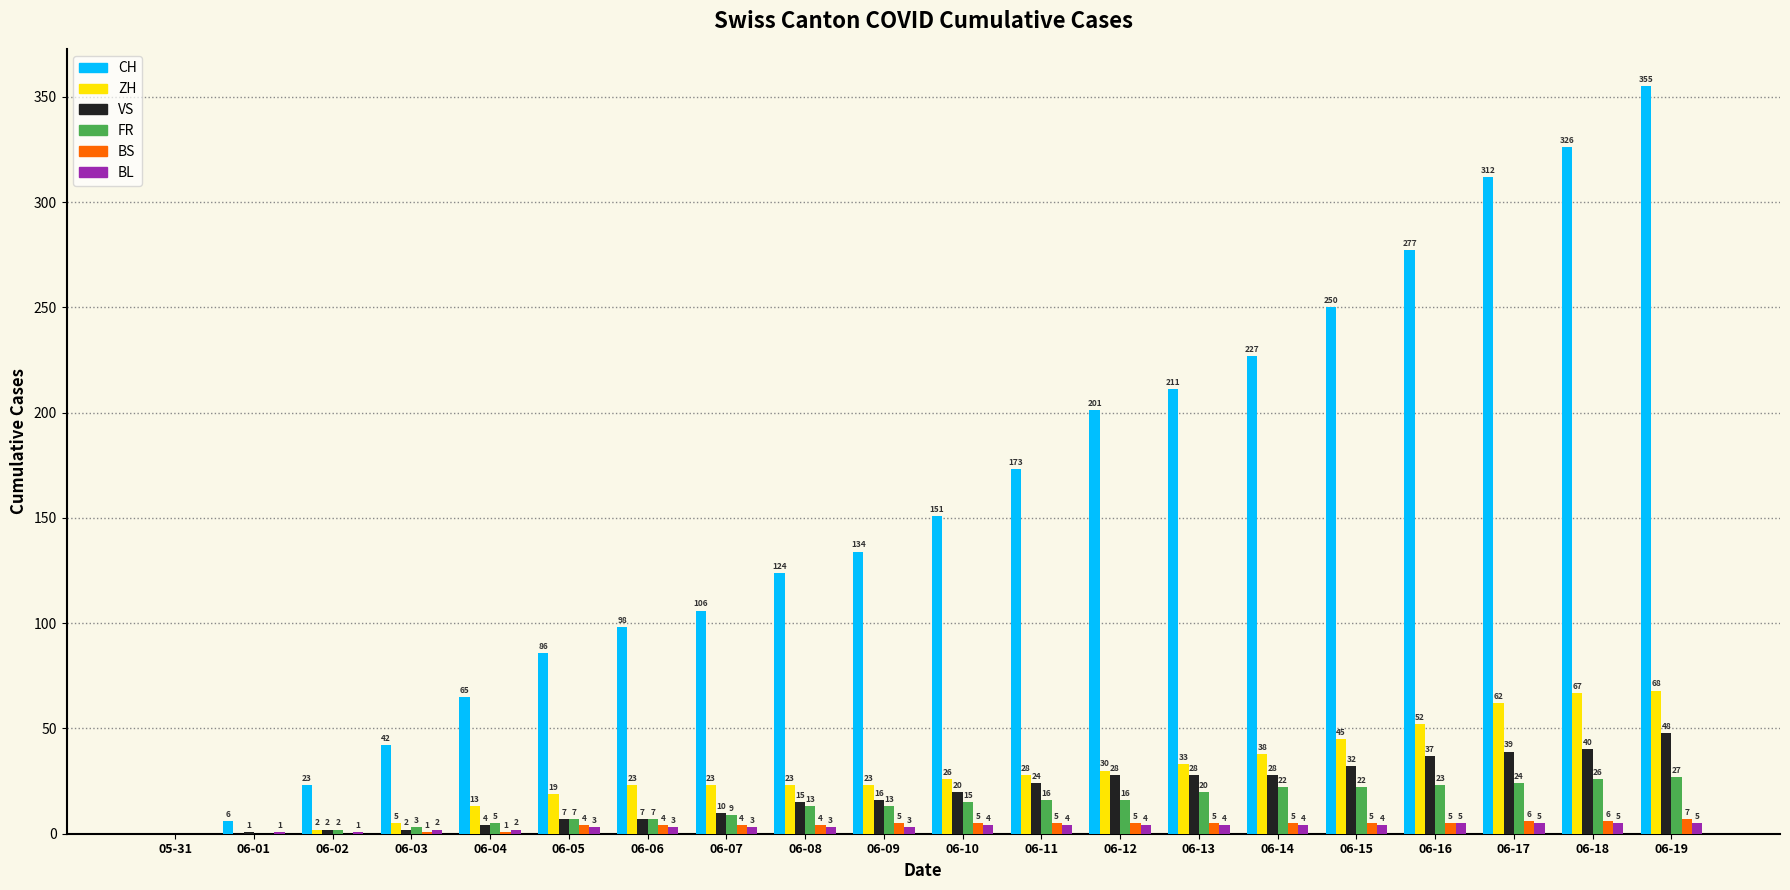

What is the sum of the ZH values at 06-05 and 06-03?

24